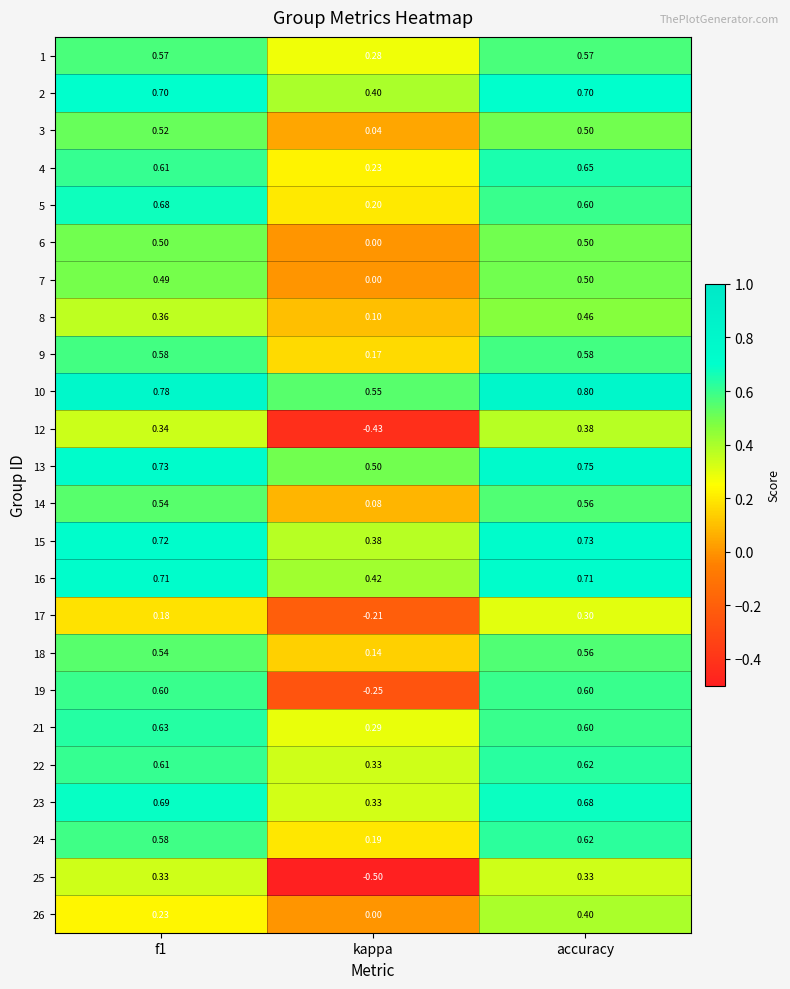

Is the value of 15 at accuracy greater than the value of 9 at f1?

Yes